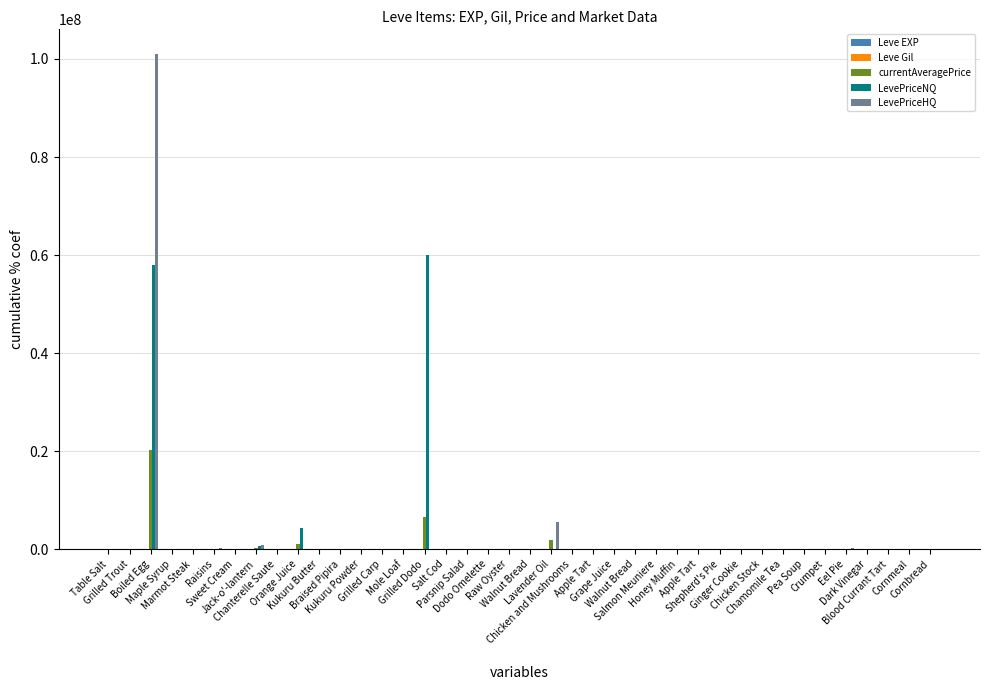

How many data points does each series have?

40